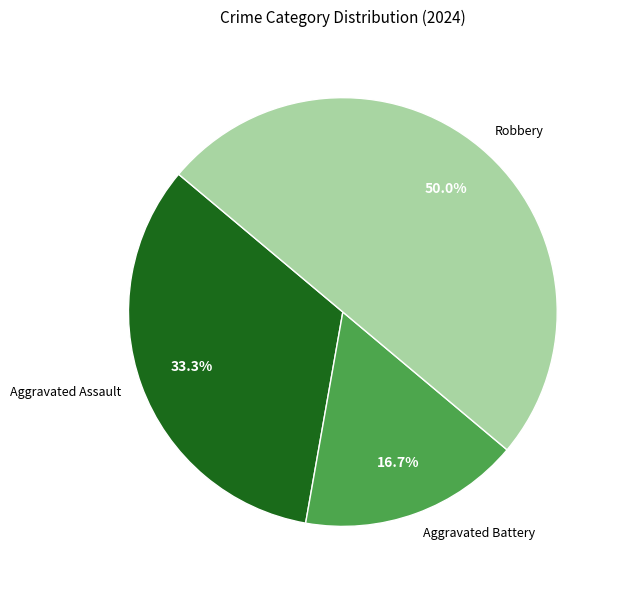

How much of the chart is everything except Aggravated Battery?

83.3%